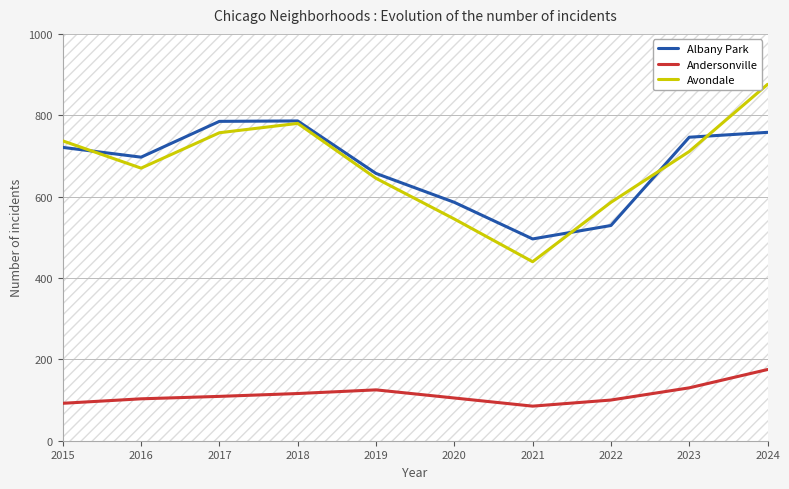

What is the lowest value of the Albany Park series?

496